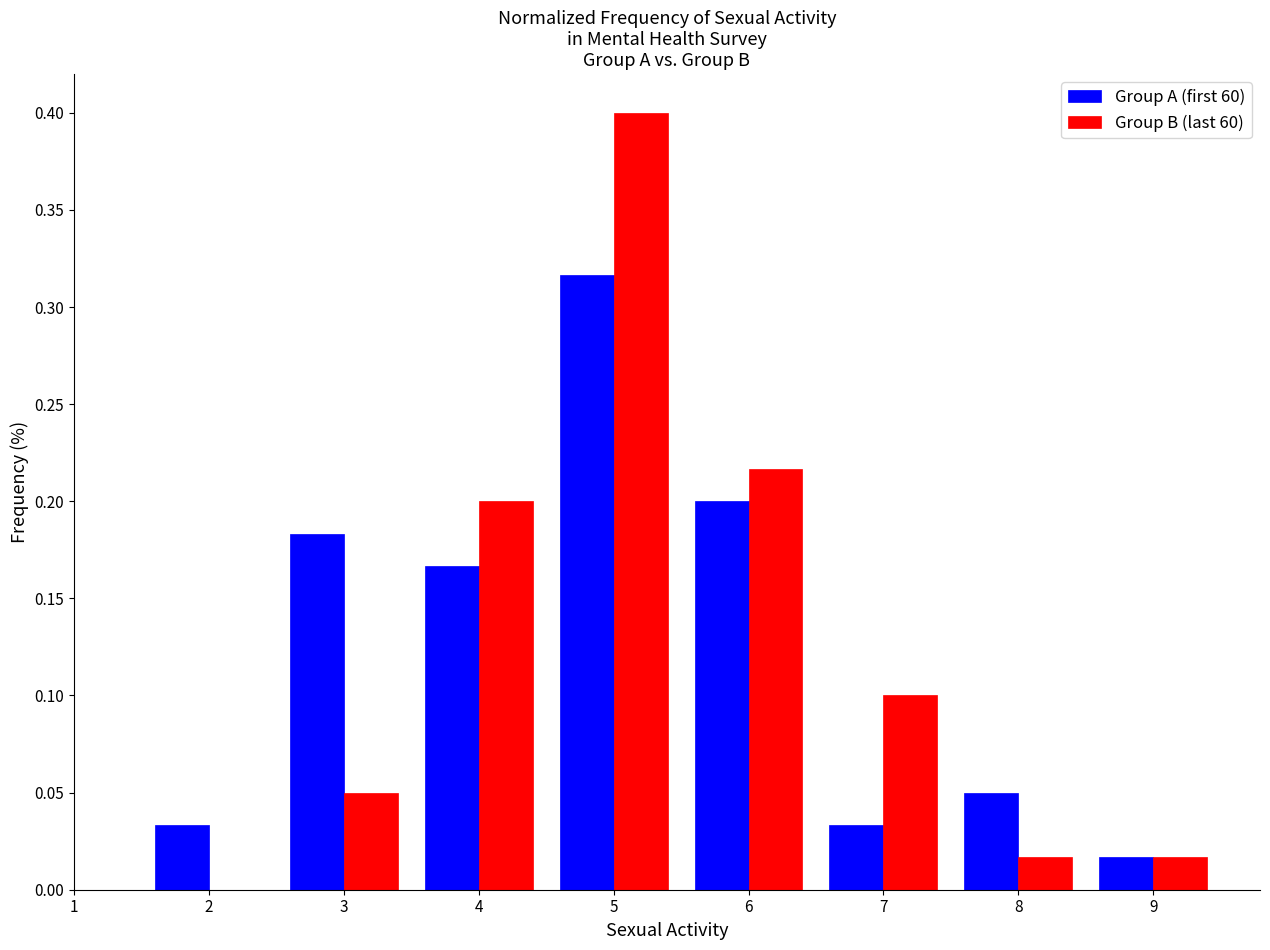

What is the height of the Group A (first 60) bar covering 8.5 to 9.5 on the x-axis? The values are not printed on the chart, so give them approximately, as read against the axis.

0.015